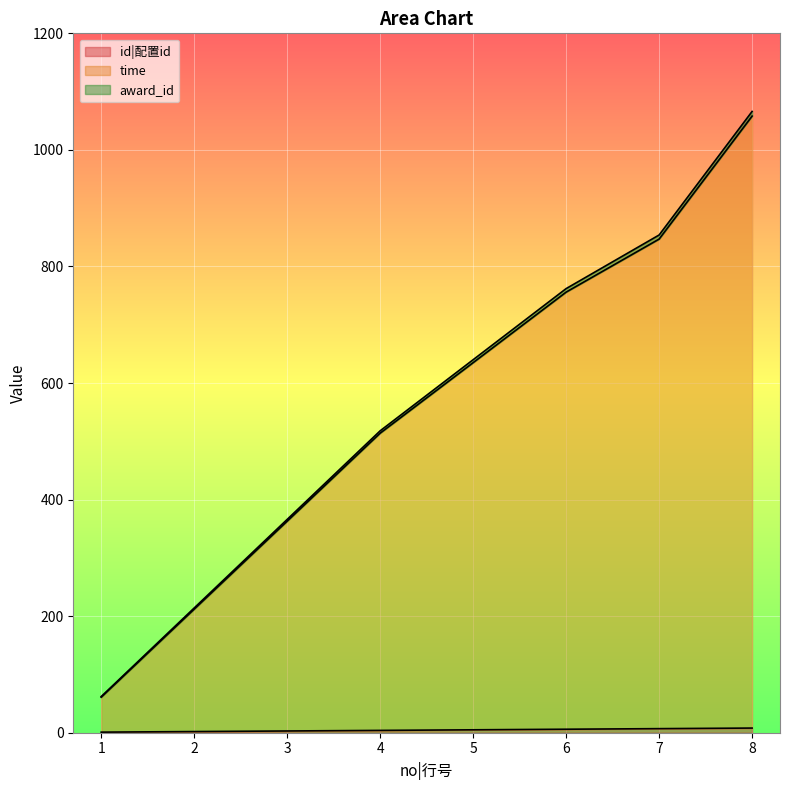

True or false: award_id has a value of 214 at 2.

True